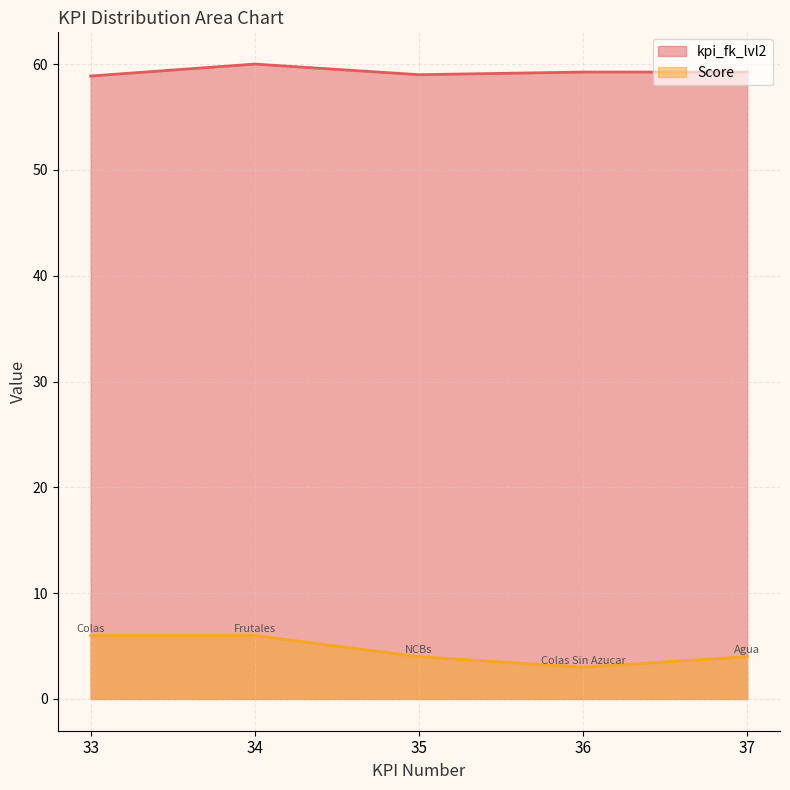

True or false: kpi_fk_lvl2 and Score intersect in this chart.

False